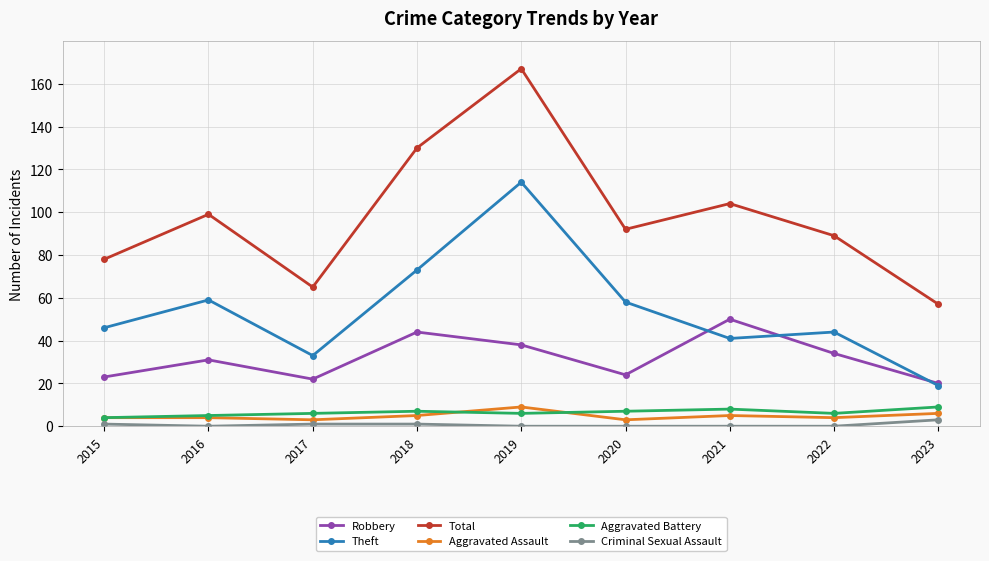

What is the average value of the Robbery series?

32